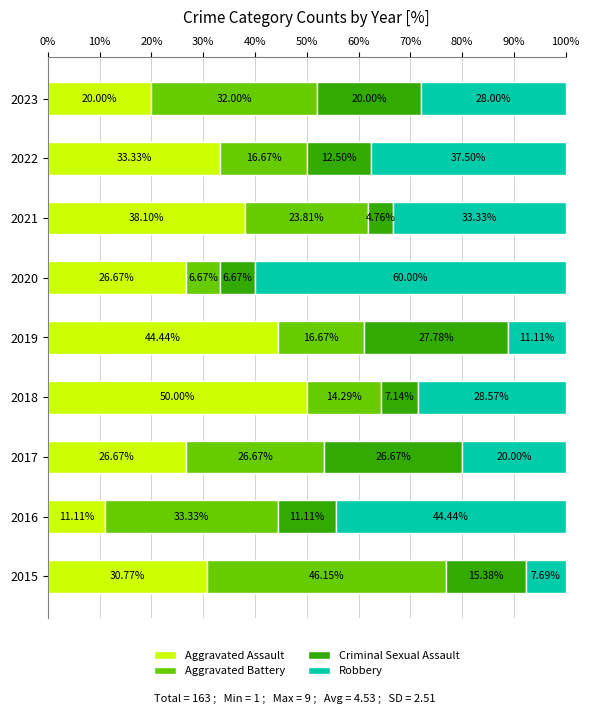

What is the difference between the second highest and minimum values in the Aggravated Assault series?

33.3